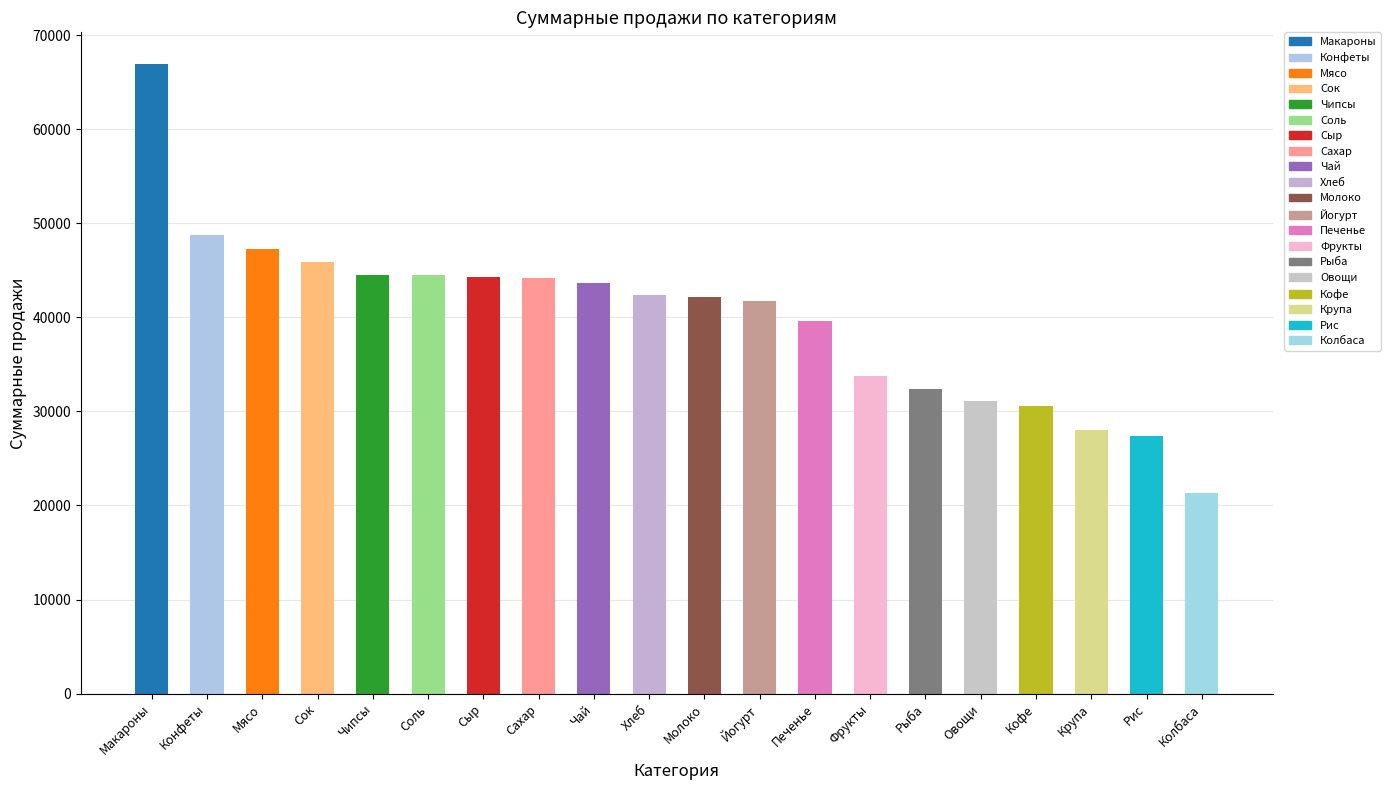

Count the number of values greater than 42352.

9